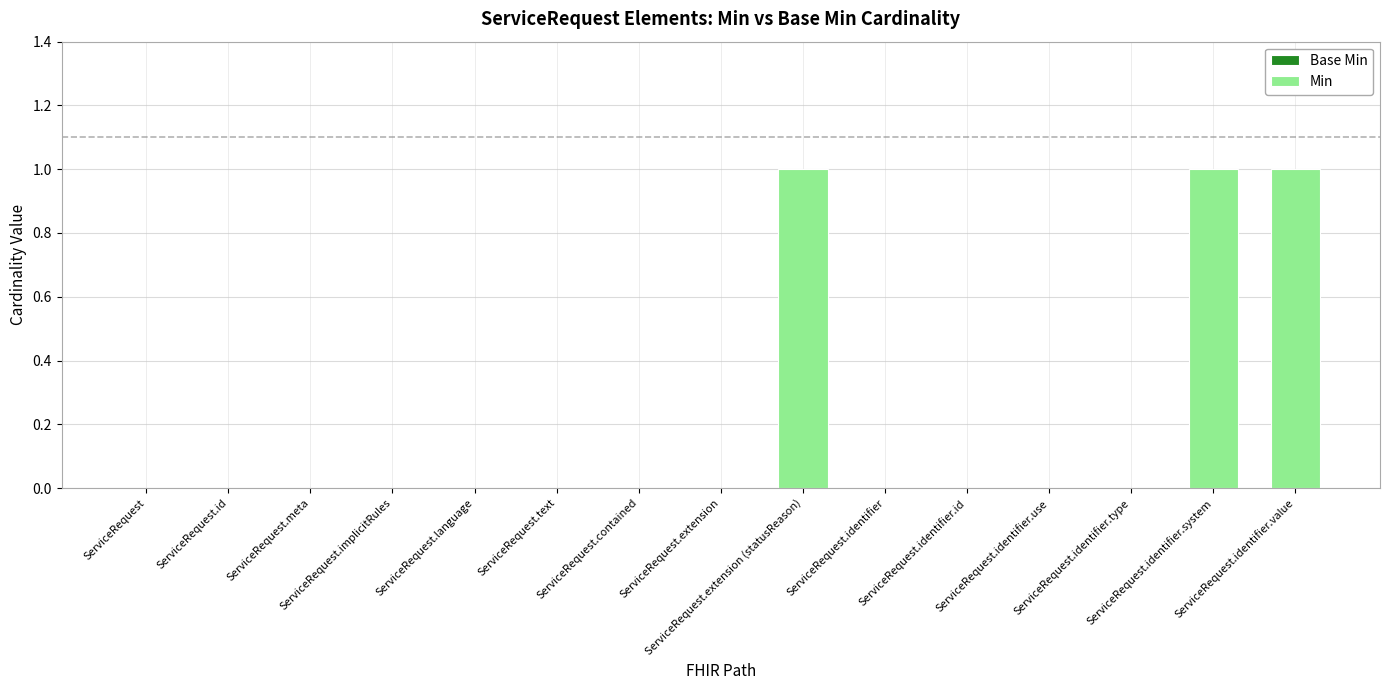

Count the number of data series in this chart.

1